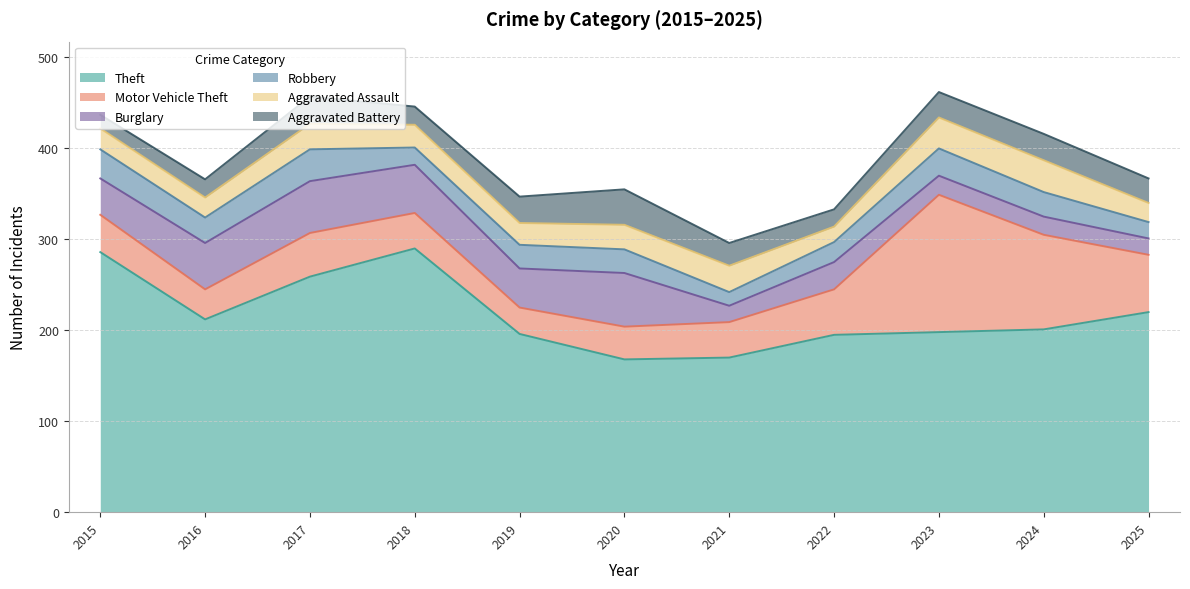

Read the Aggravated Battery value at 2018.

20